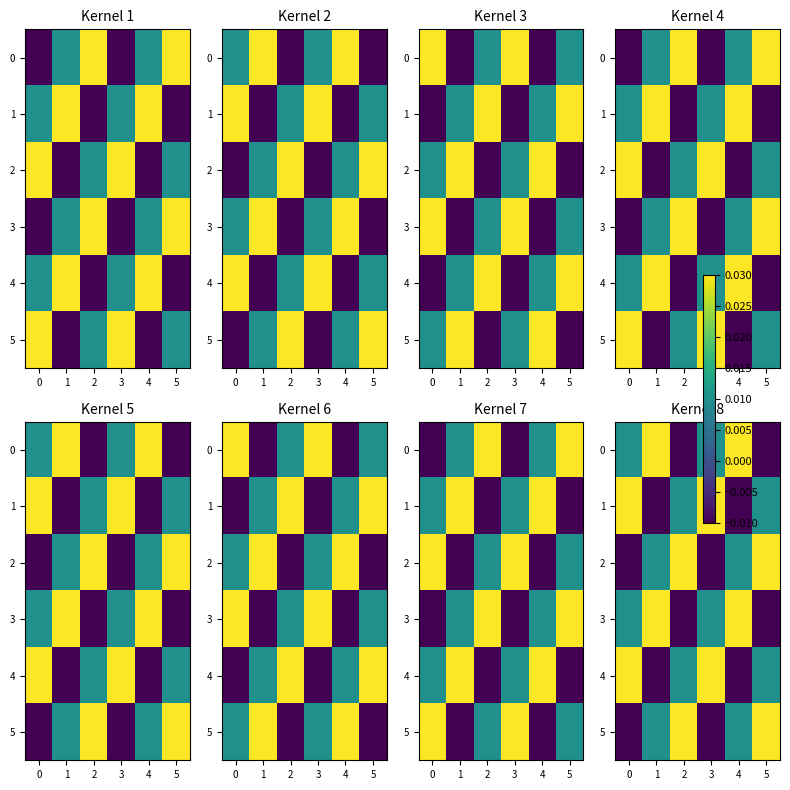

Between 5 and 3, which is larger?

3